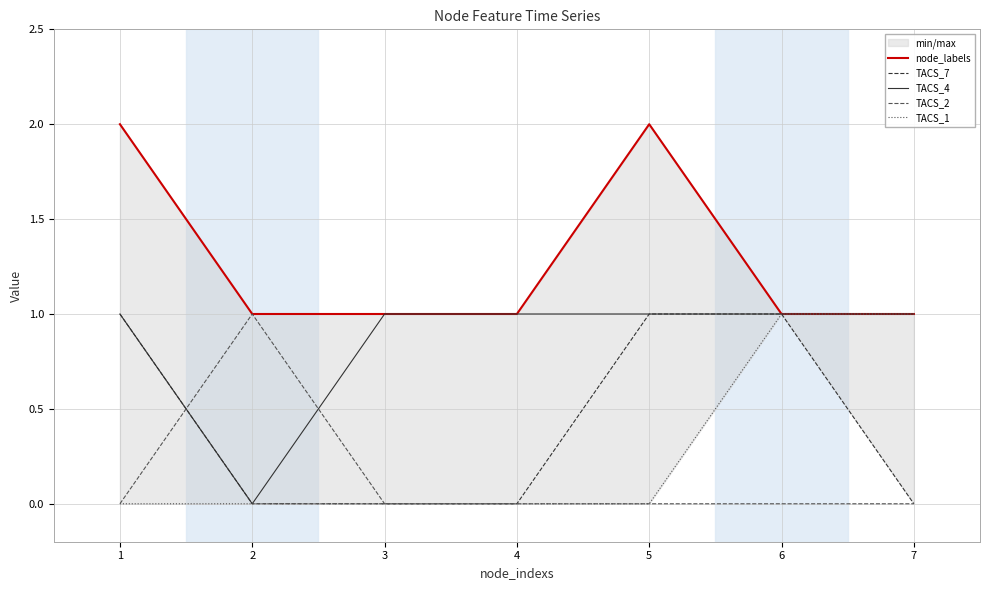

What are all the series names shown in the legend?

node_labels, TACS_7, TACS_4, TACS_2, TACS_1